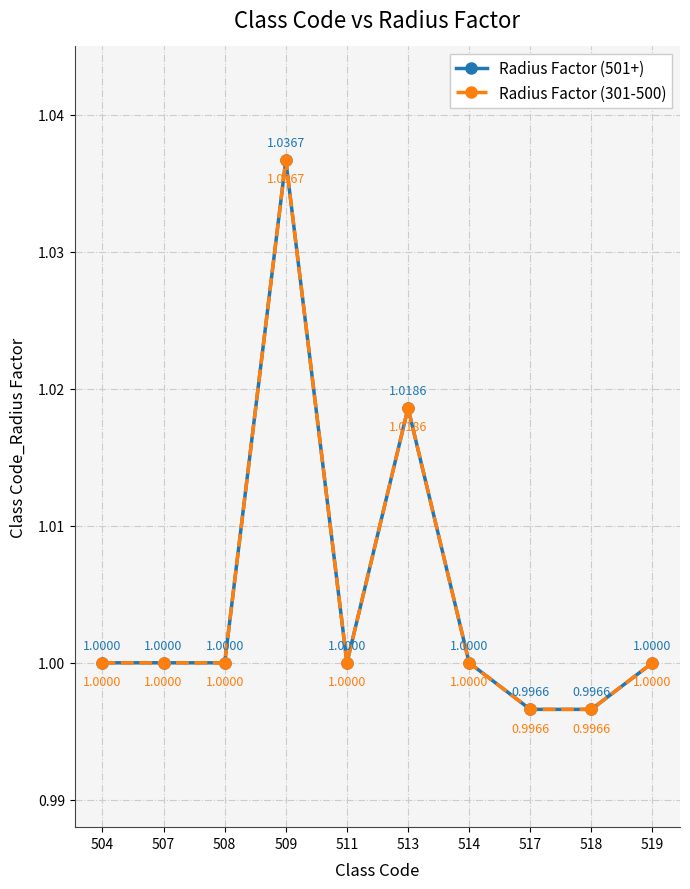

Is this an area chart (filled region under the line)?

No